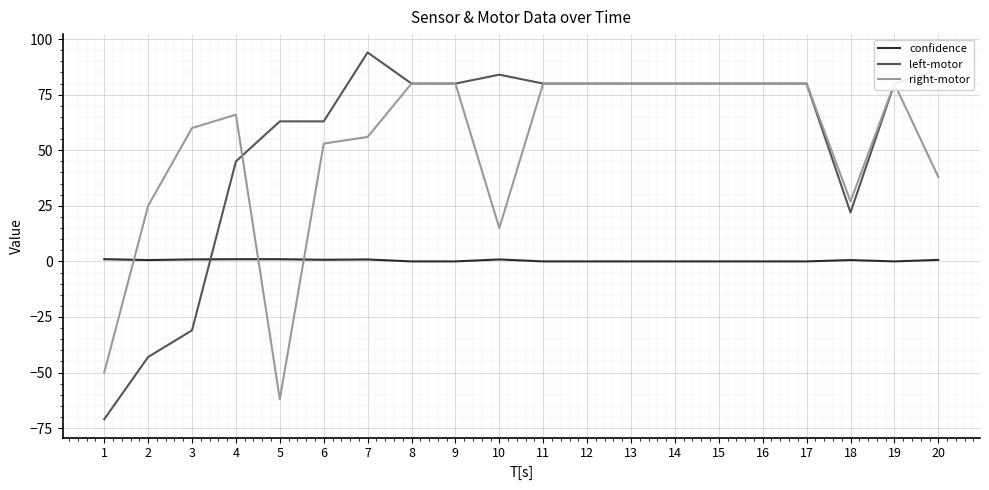

The left-motor series shows 80.0 at 9. True or false?

True